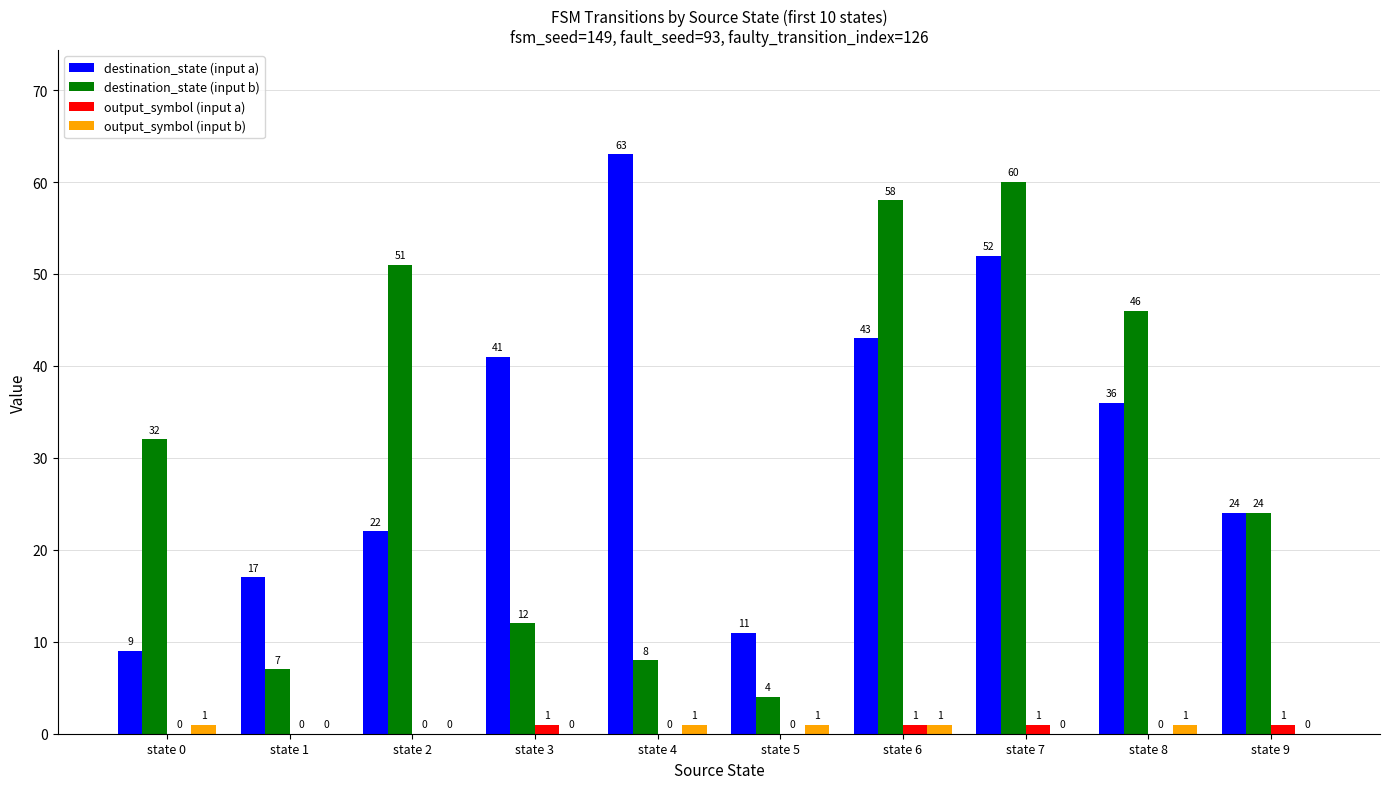

Reading left to right, what are all the values shown in this chart?

destination_state (input a): 9	17	22	41	63	11	43	52	36	24
destination_state (input b): 32	7	51	12	8	4	58	60	46	24
output_symbol (input a): 0	0	0	1	0	0	1	1	0	1
output_symbol (input b): 1	0	0	0	1	1	1	0	1	0